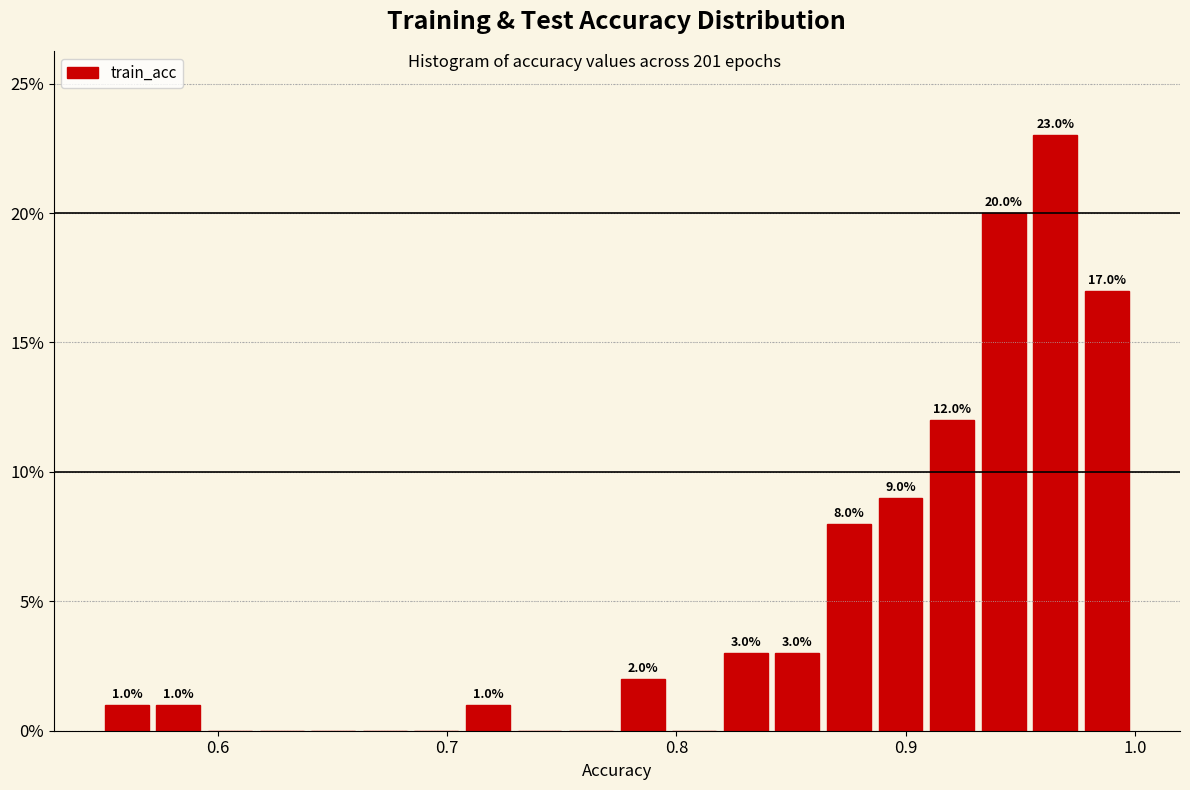

Around what value on the x-axis is the tallest bar? Give the approximate position of its centre, as read against the axis.

0.97